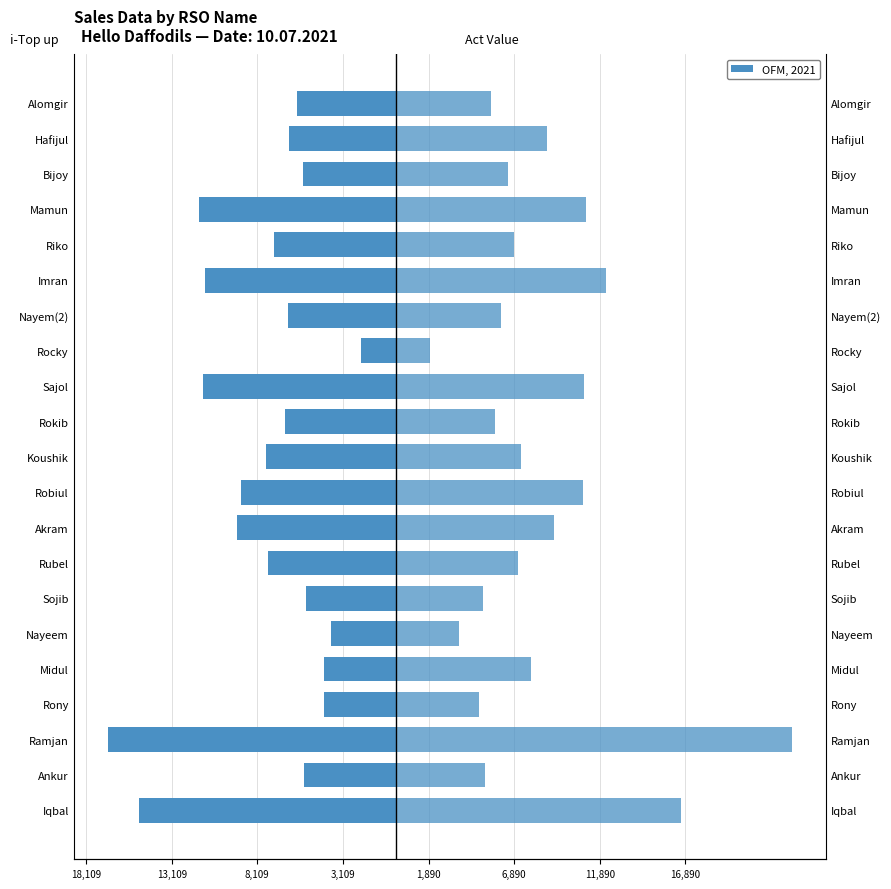

At Sajol, list the series in order from largest to smallest.

Act Value, i-Top up